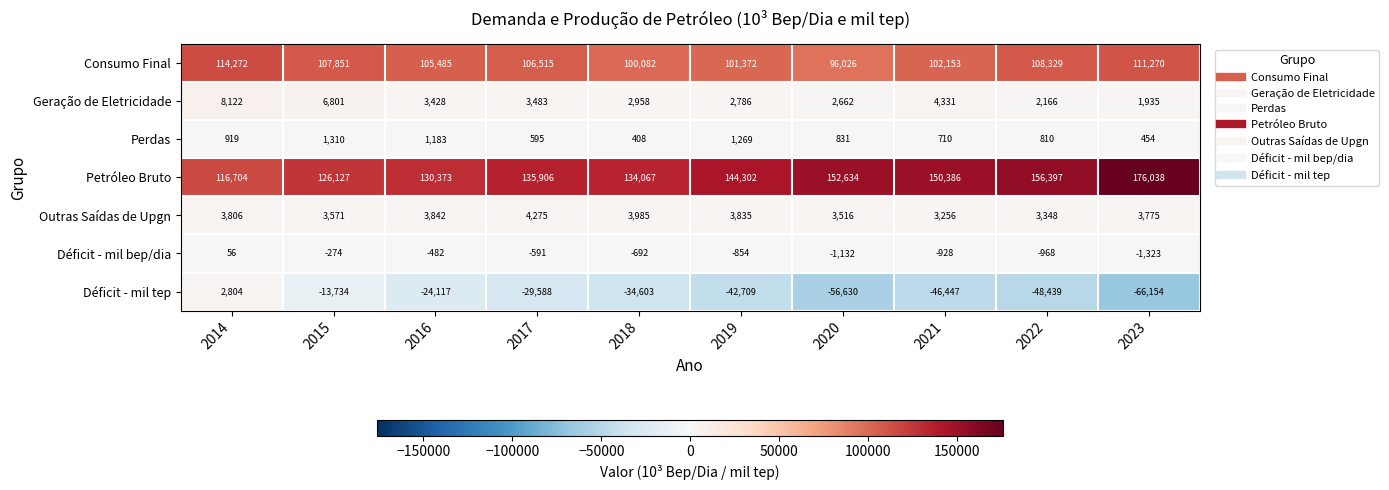

The Déficit - mil bep/dia series shows -1423 at 2022. True or false?

False